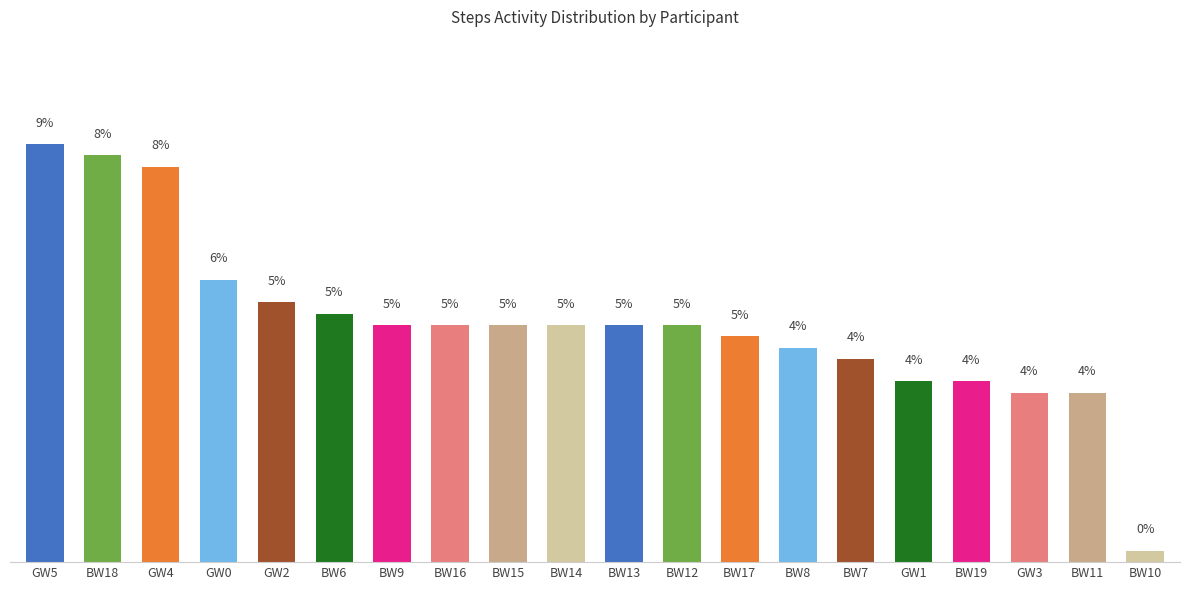

Does the chart contain any negative values?

No